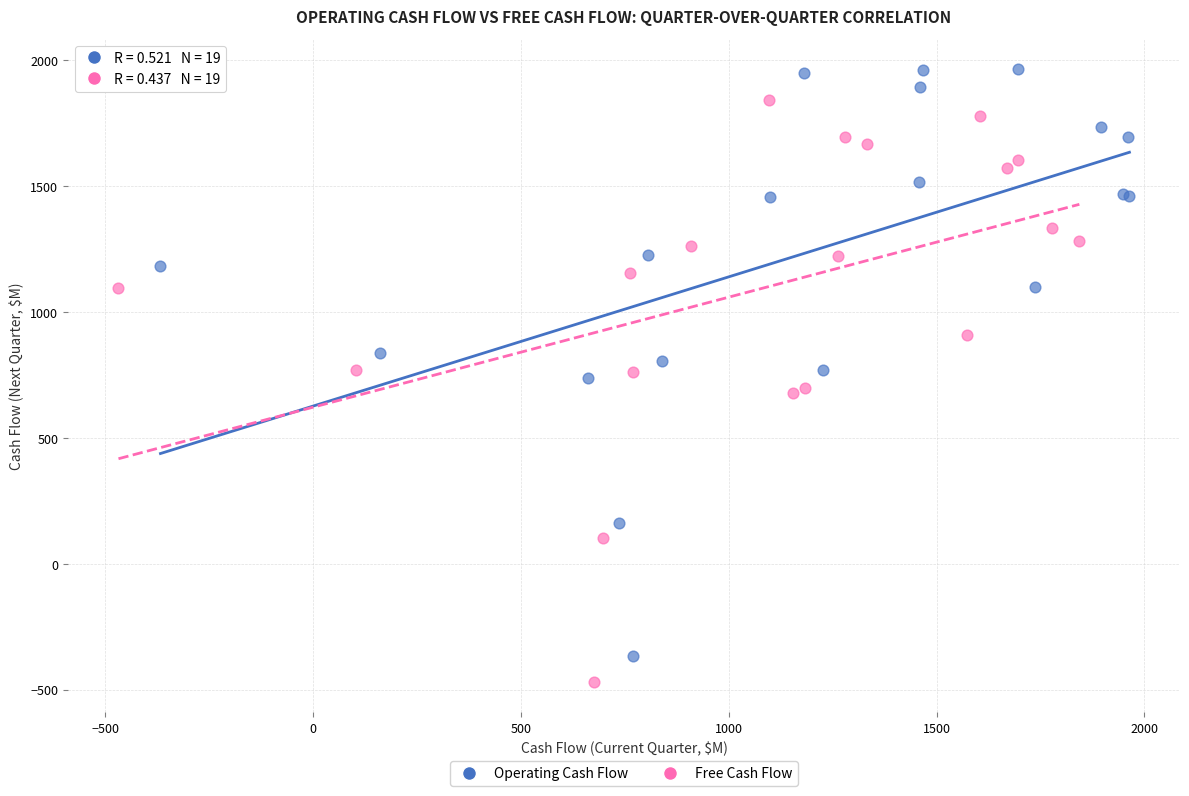

Which series reaches the minimum Y coordinate?

Free Cash Flow